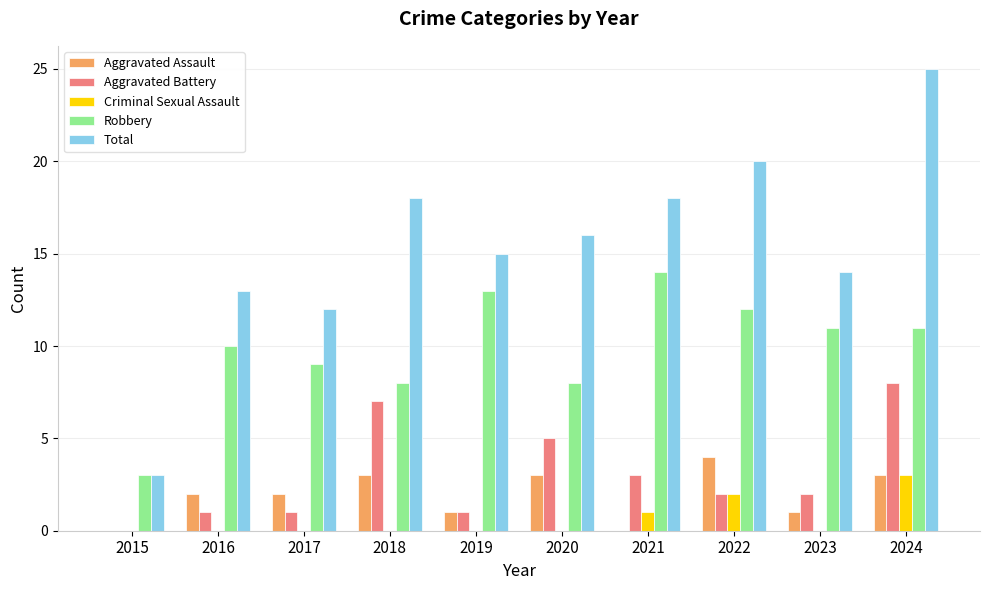

At which category is the sum across all series the highest?

2024